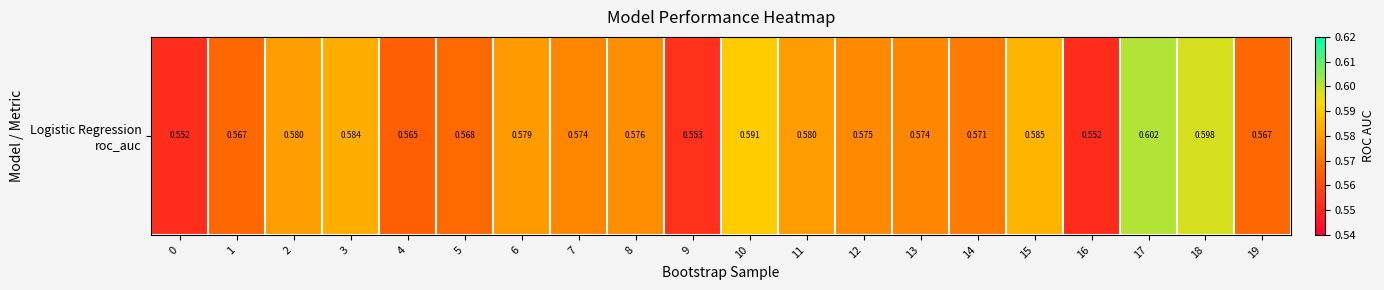

What is the approximate value at 16?

0.6